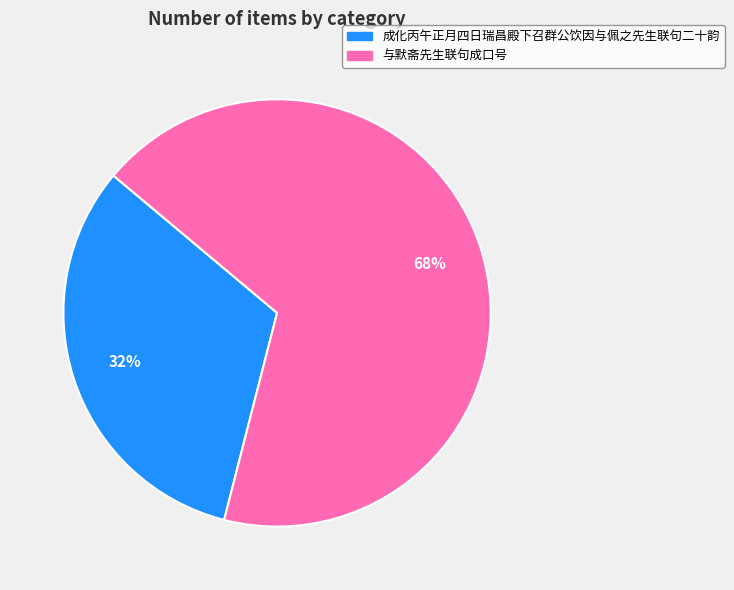

Combined, do 成化丙午正月四日瑞昌殿下召群公饮因与佩之先生联句二十韵 and 与默斋先生联句成口号 account for over 50%?

Yes